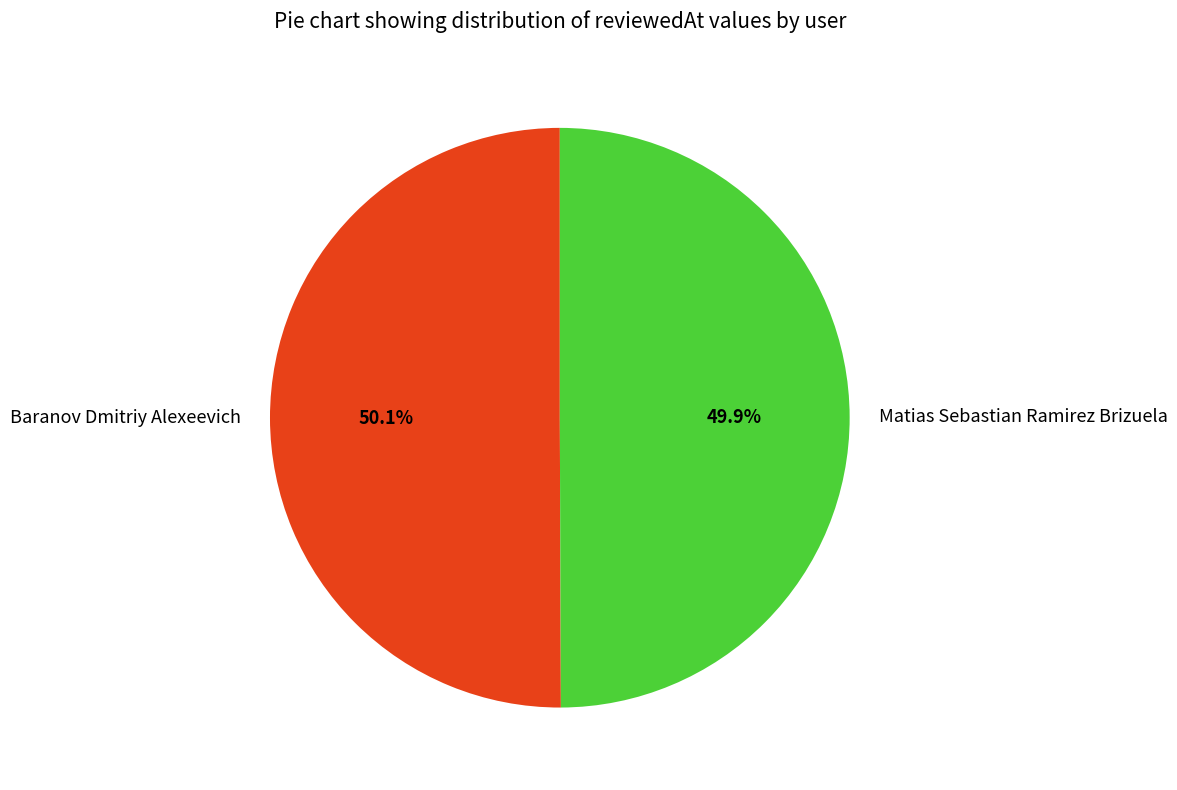

How many slices are in this pie chart?

2